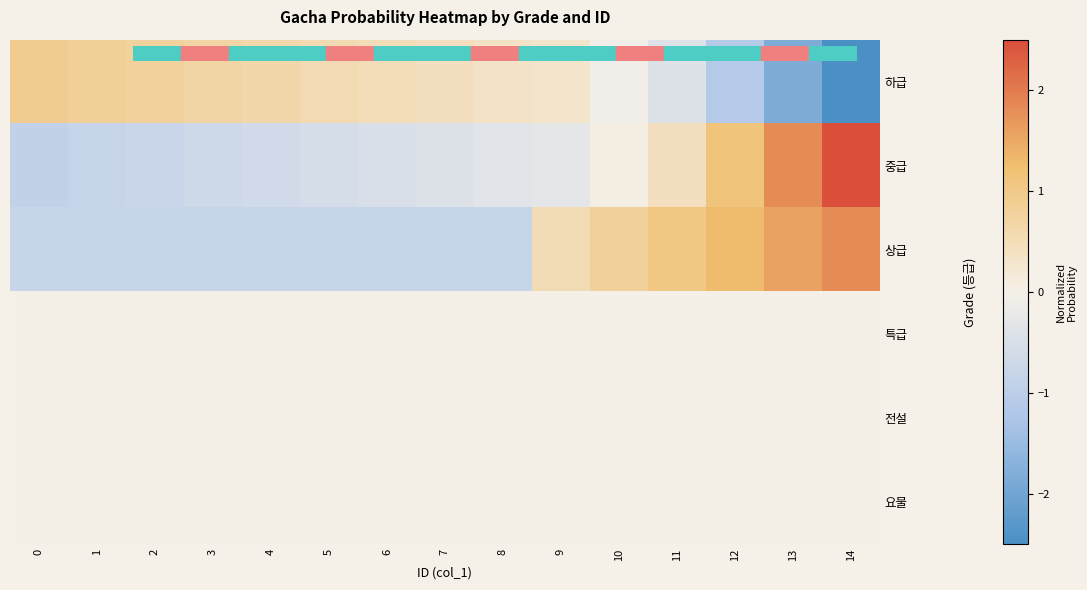

Reading left to right, transcribe all the data shown in this chart.

하급: 0=0.9	1=0.8	2=0.8	3=0.7	4=0.6	5=0.6	6=0.5	7=0.4	8=0.4	9=0.3	10=-0.1	11=-0.4	12=-1.1	13=-1.8	14=-2.5
중급: 0=-0.9	1=-0.8	2=-0.8	3=-0.7	4=-0.6	5=-0.6	6=-0.5	7=-0.4	8=-0.3	9=-0.3	10=0.1	11=0.4	12=1.1	13=1.8	14=2.5
상급: 0=-0.8	1=-0.8	2=-0.8	3=-0.8	4=-0.8	5=-0.8	6=-0.8	7=-0.8	8=-0.8	9=0.5	10=0.8	11=1.0	12=1.3	13=1.6	14=1.8
특급: 0=0.0	1=0.0	2=0.0	3=0.0	4=0.0	5=0.0	6=0.0	7=0.0	8=0.0	9=0.0	10=0.0	11=0.0	12=0.0	13=0.0	14=0.0
전설: 0=0.0	1=0.0	2=0.0	3=0.0	4=0.0	5=0.0	6=0.0	7=0.0	8=0.0	9=0.0	10=0.0	11=0.0	12=0.0	13=0.0	14=0.0
요물: 0=0.0	1=0.0	2=0.0	3=0.0	4=0.0	5=0.0	6=0.0	7=0.0	8=0.0	9=0.0	10=0.0	11=0.0	12=0.0	13=0.0	14=0.0